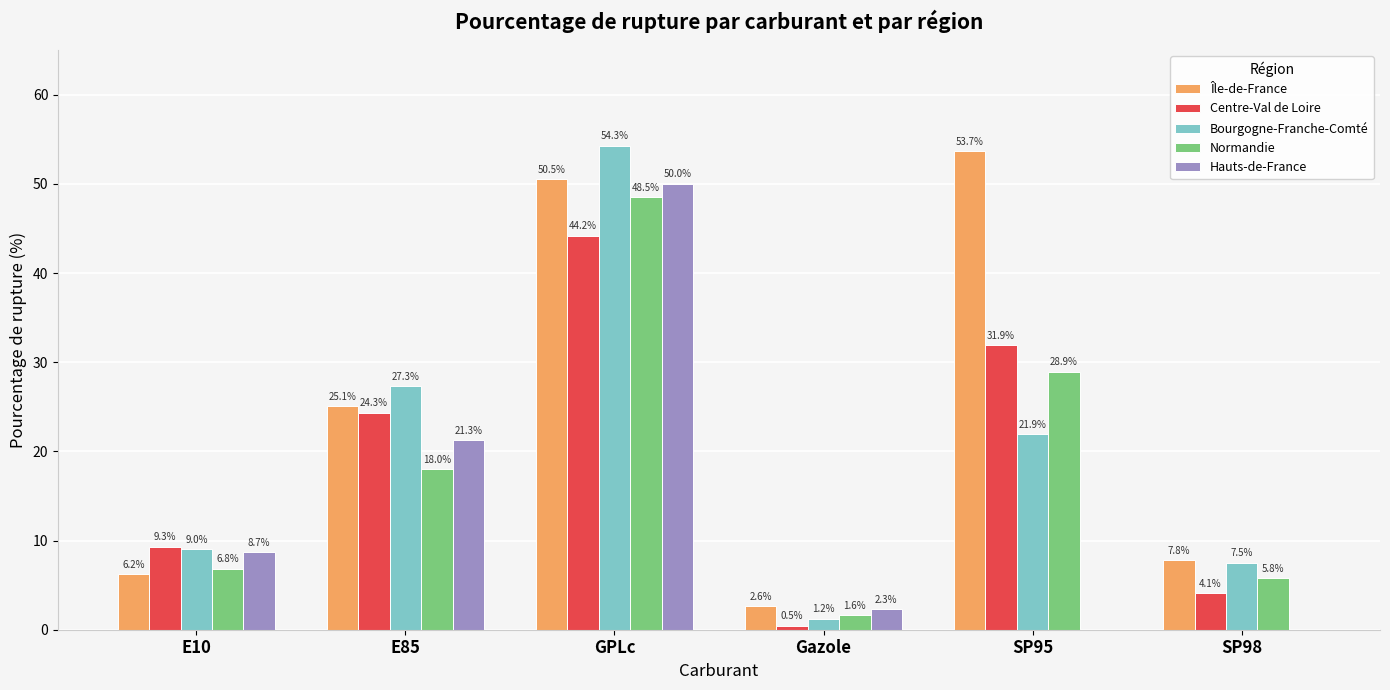

The Bourgogne-Franche-Comté series shows 1.2 at Gazole. True or false?

True